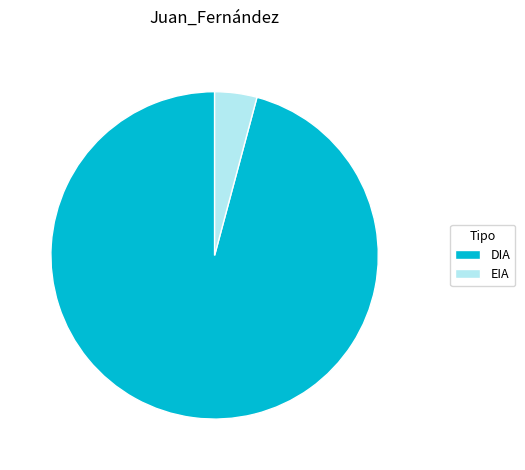

True or false: DIA accounts for 96% of the total.

True